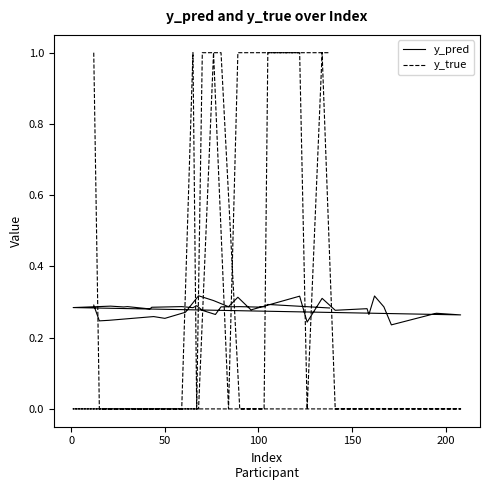

How many interior local peaks does the y_pred series have?

15